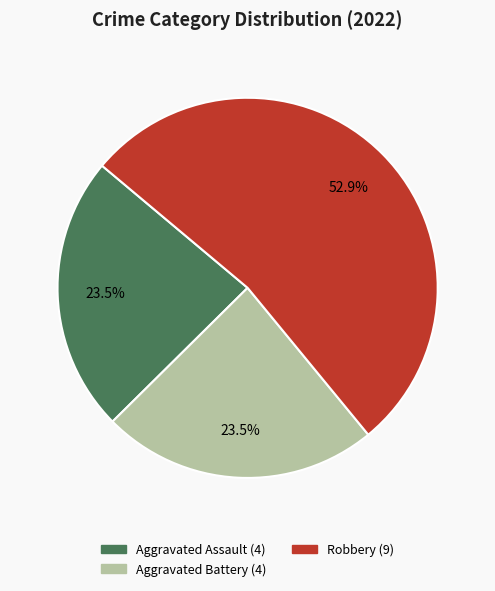

Does any single category account for the majority?

Yes